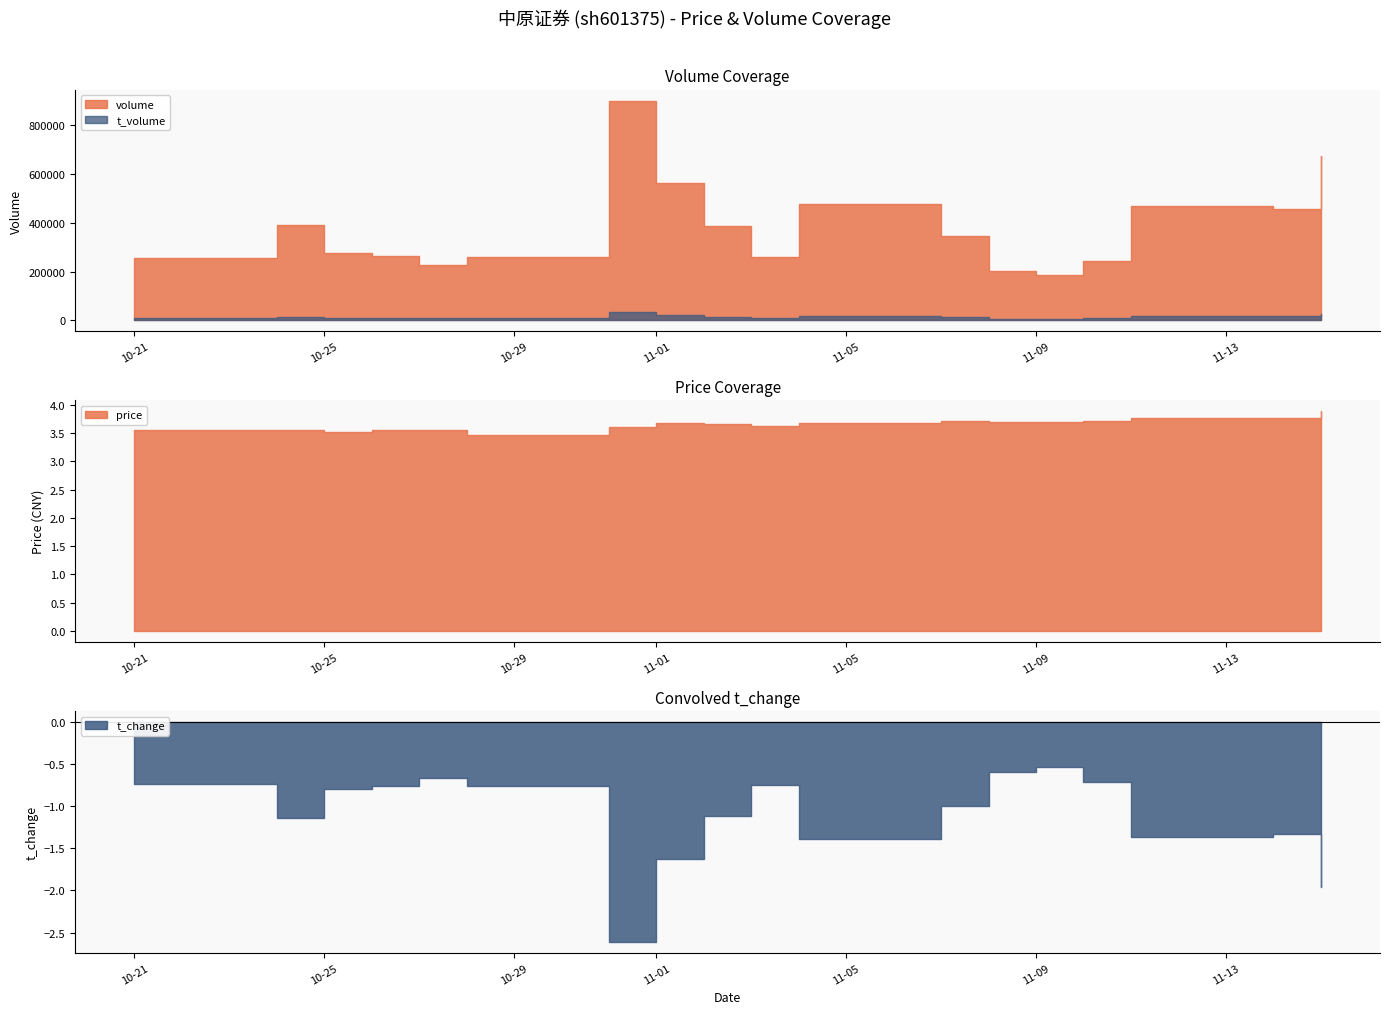

What is the average value of the volume series?

380062.6